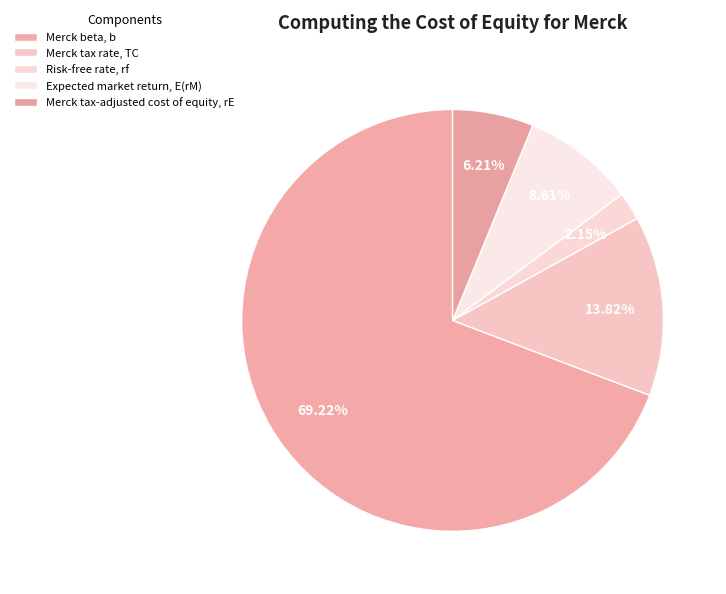

Which category has the smallest portion of the pie?

Risk-free rate, rf